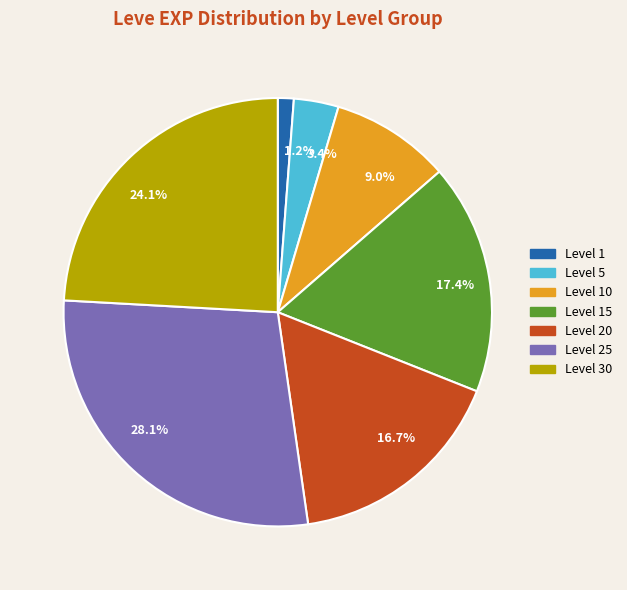

How much of the chart is everything except 3.4%?

96.6%